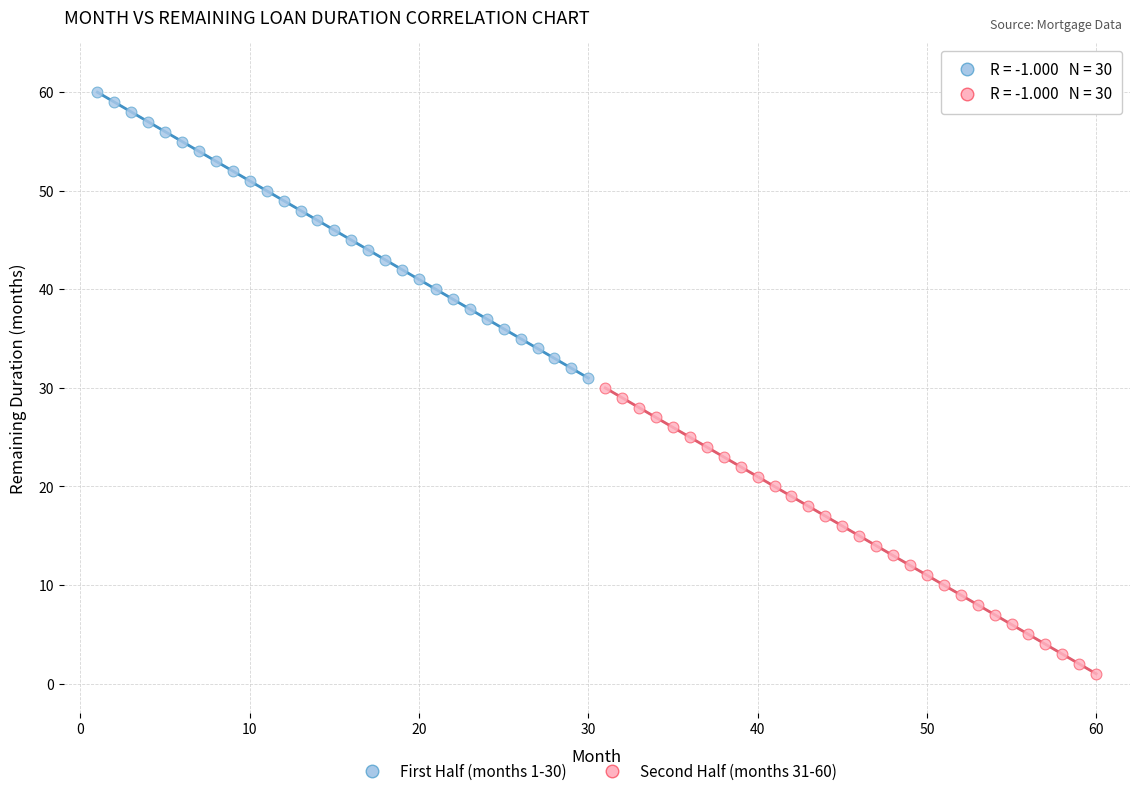

Which series contains the highest Y value?

First Half (months 1-30)